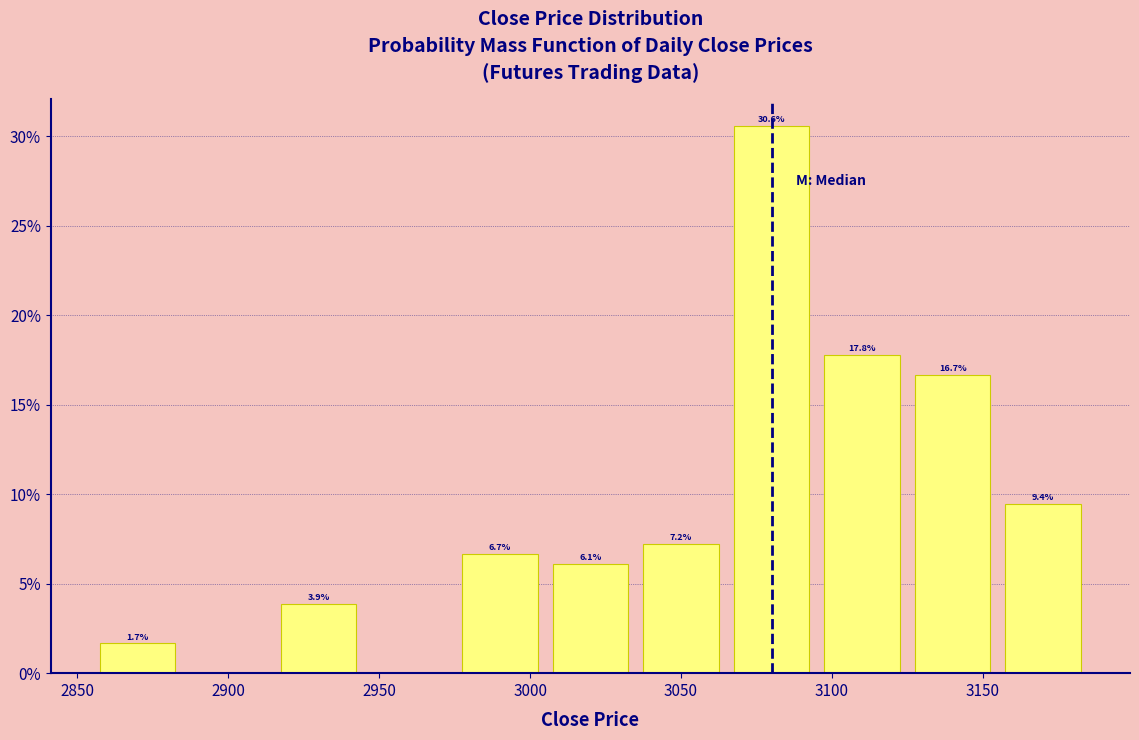

Which range on the x-axis has the tallest bar?

3065 to 3095